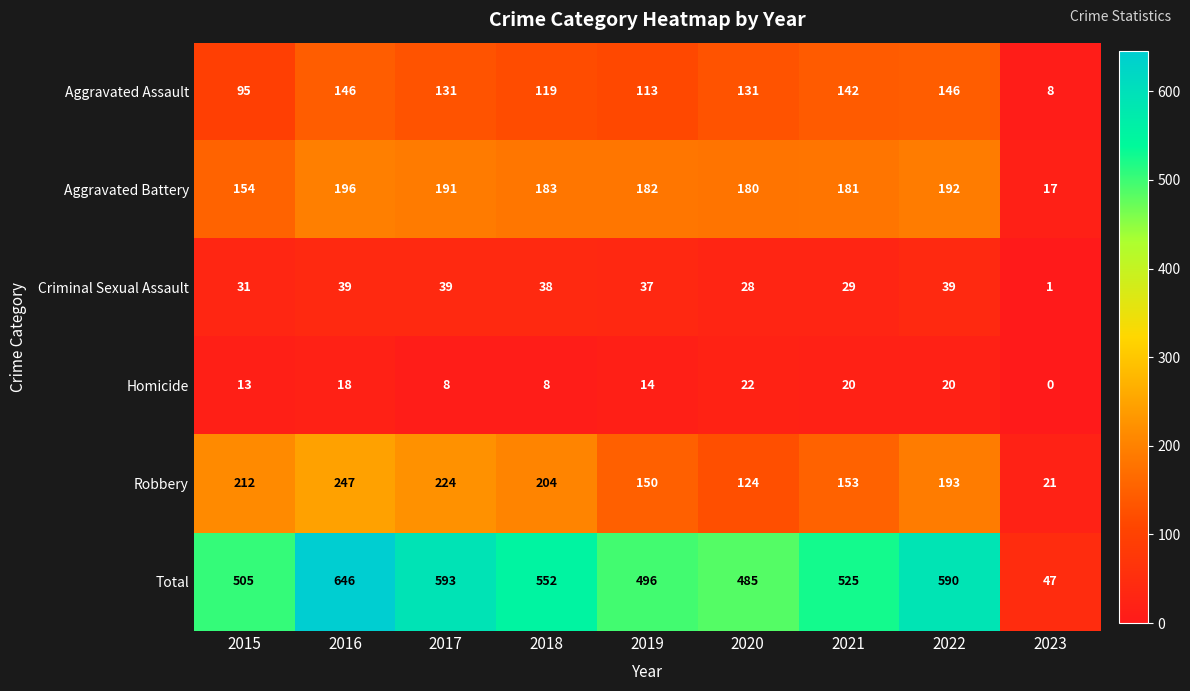

True or false: Total has a value of 485 at 2020.

True